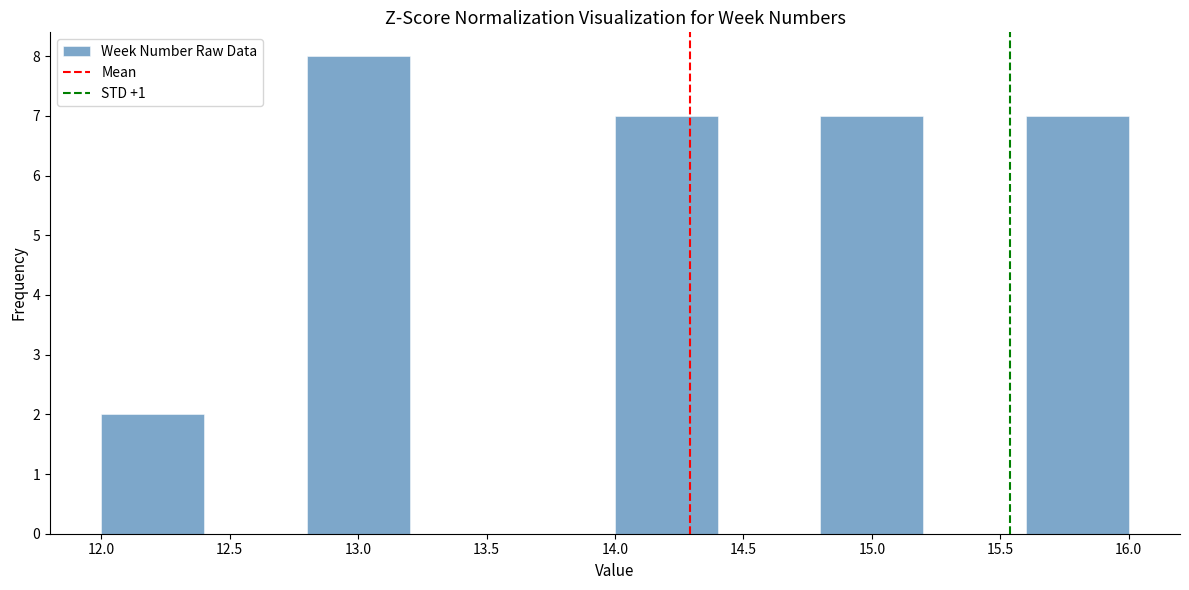

Reading left to right, transcribe this chart: for each bar, give the range it covers on the x-axis and its height. The values are not printed on the chart, so give them approximately, as read against the axis.

12.0 to 12.4: 2
12.4 to 12.8: 0
12.8 to 13.2: 8
13.2 to 13.6: 0
13.6 to 14.0: 0
14.0 to 14.4: 7
14.4 to 14.8: 0
14.8 to 15.2: 7
15.2 to 15.6: 0
15.6 to 16.0: 7